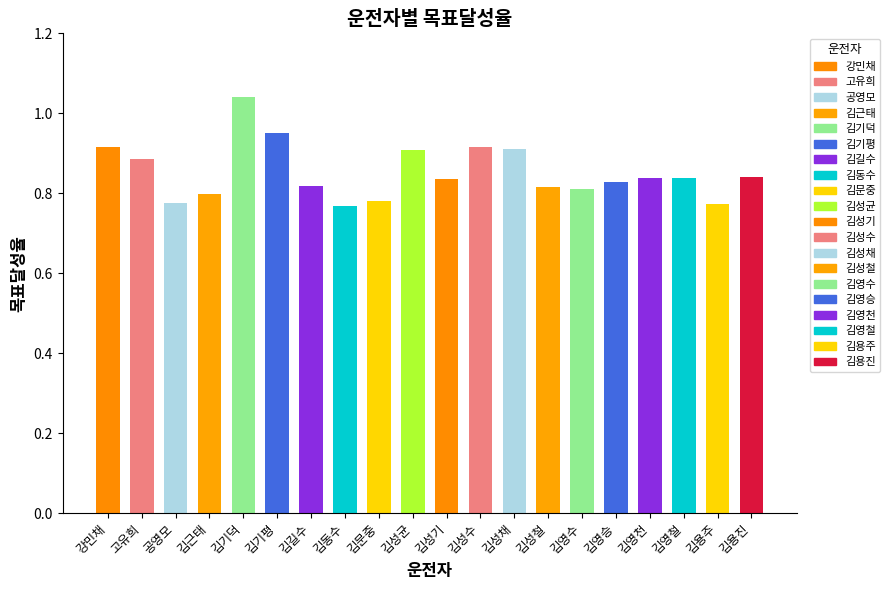

How many values are between 0 and 1?

19